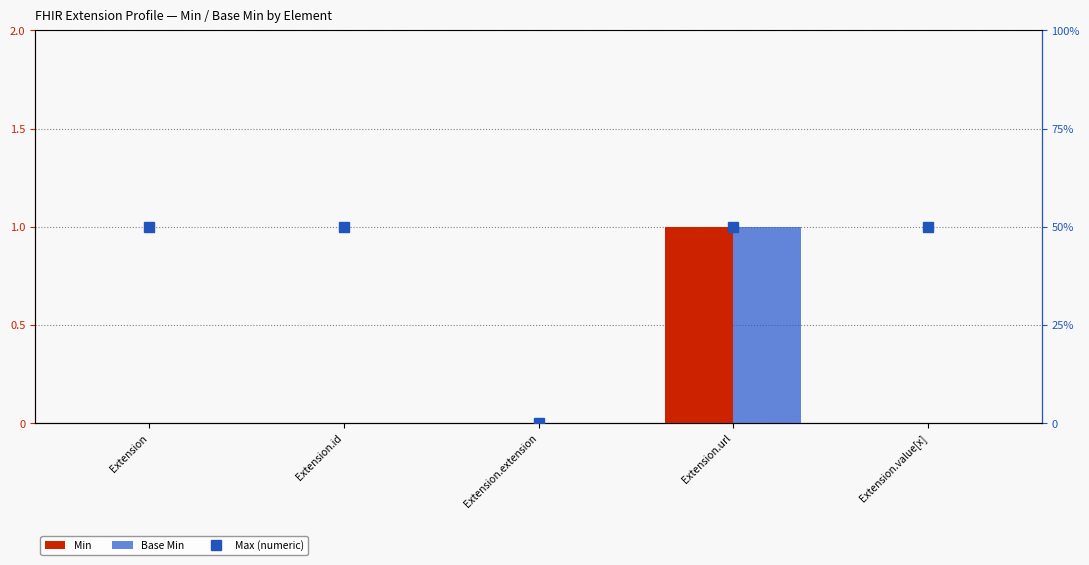

Does the chart contain stacked bars?

No